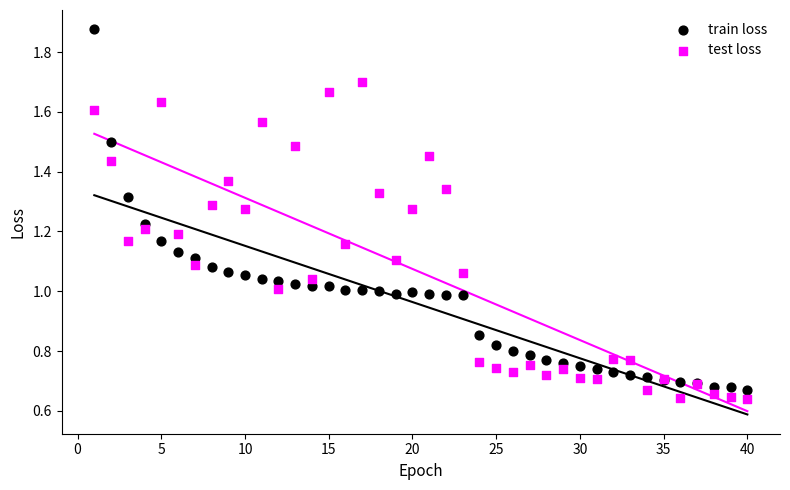

Which series reaches the maximum Y coordinate?

train loss